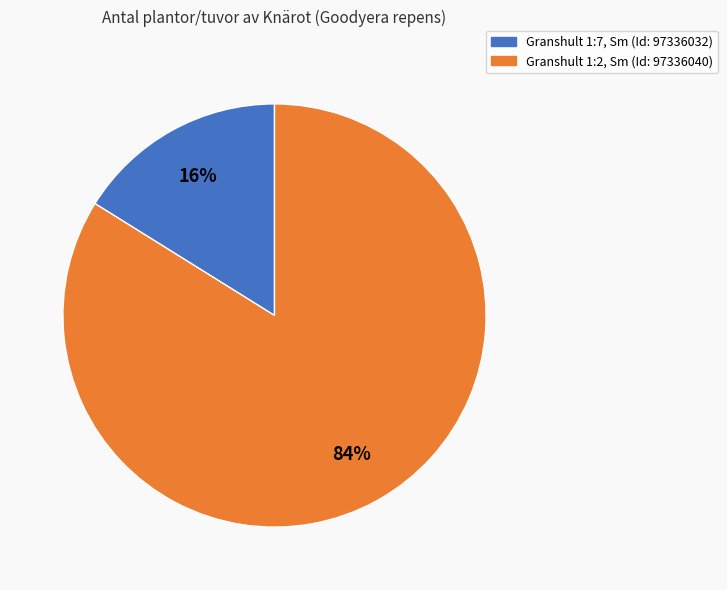

Which slice is the largest?

Granshult 1:2, Sm (Id: 97336040)